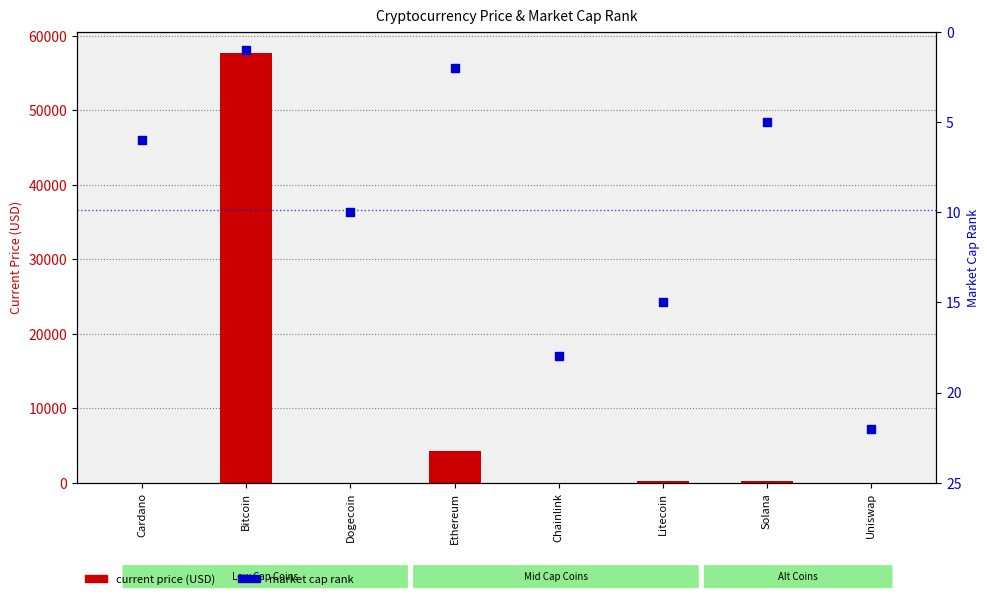

Is the value of market cap rank at Ethereum greater than the value of current price (USD) at Uniswap?

No